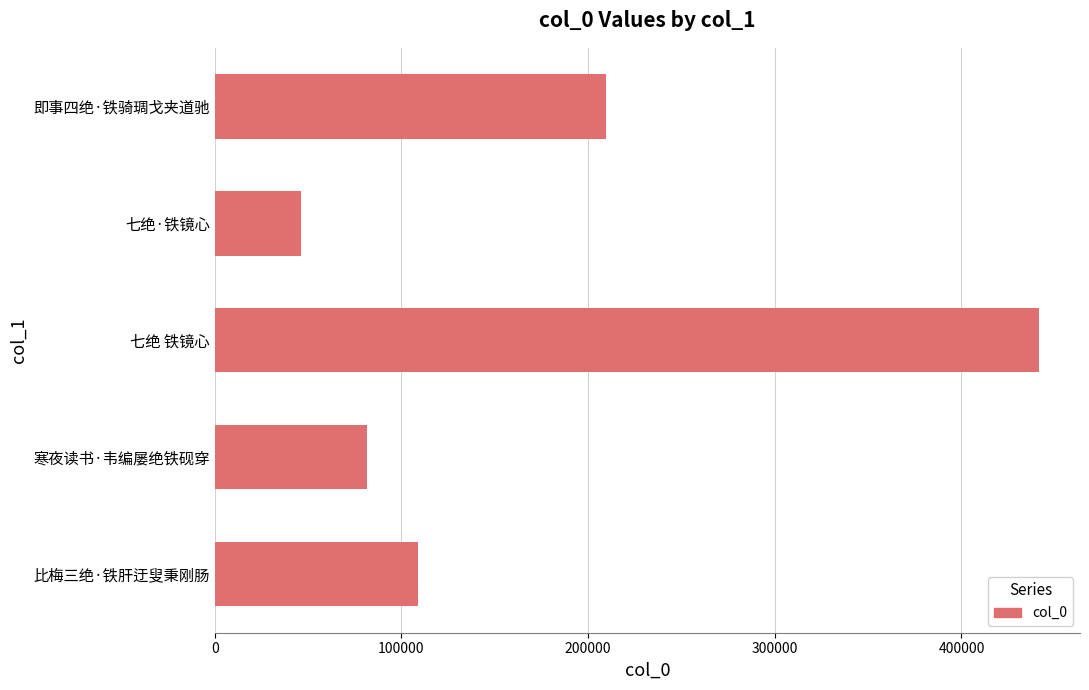

What is the change in value from 寒夜读书·韦编屡绝铁砚穿 to 比梅三绝·铁肝迂叟秉刚肠?

+27588